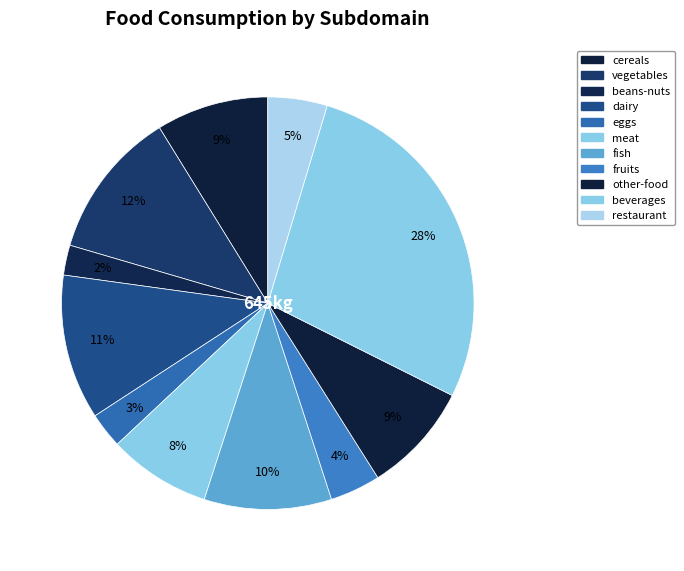

Count the number of slices in the pie.

11